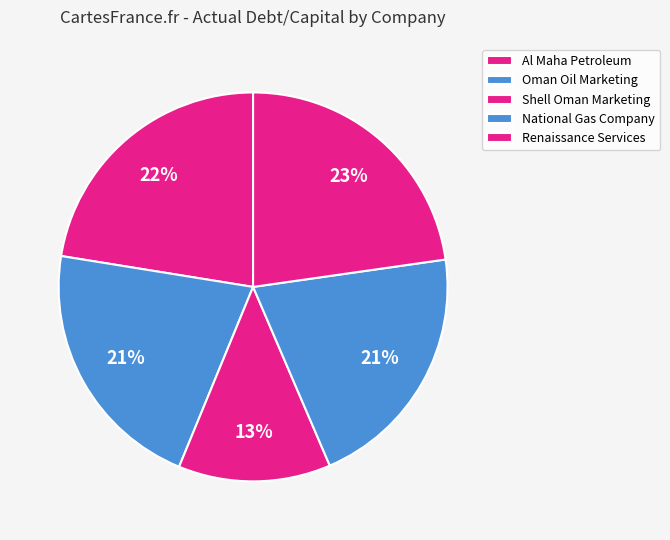

To the nearest percent, what percentage of the pie is National Gas Company?

21%